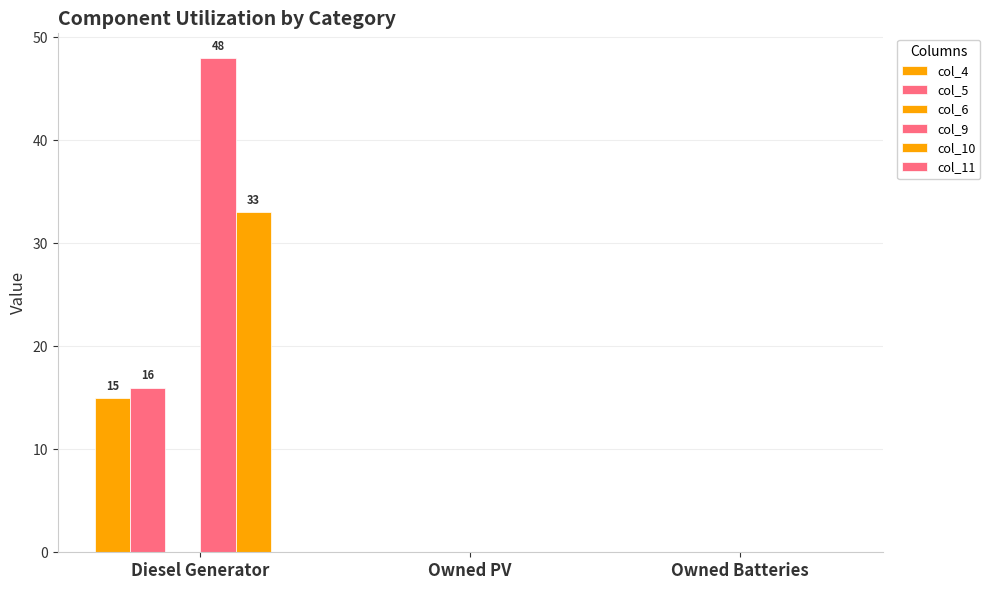

What is the label of the 3rd bar from the left?

Owned Batteries